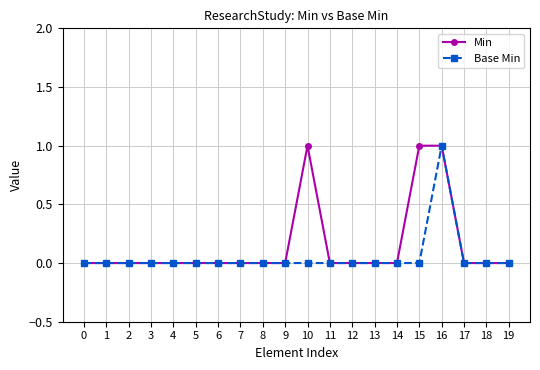

Is this an area chart (filled region under the line)?

No